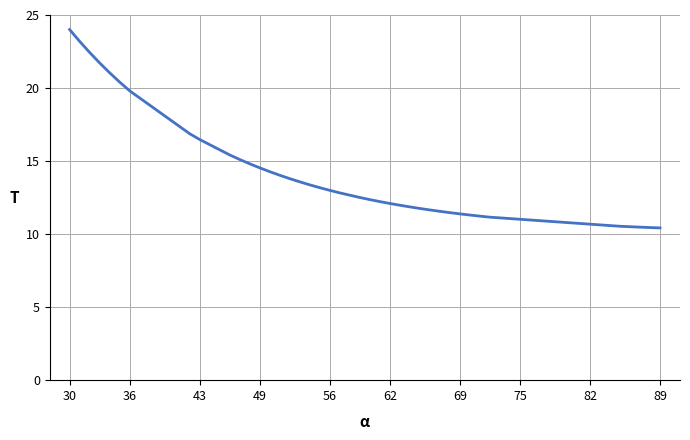

What is the smallest value displayed?

10.4